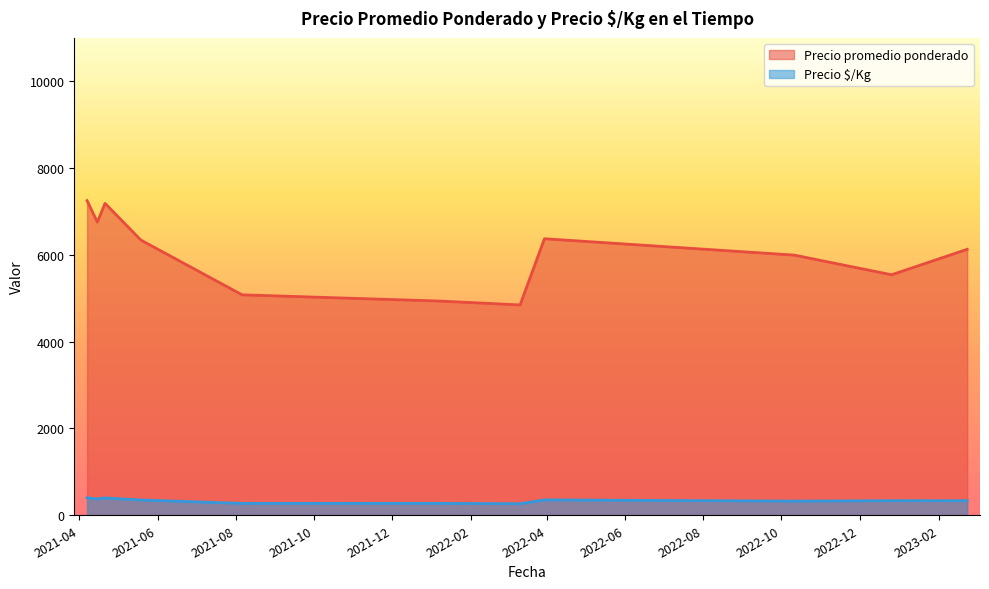

List the series in order of their overall mean, highest first.

Precio promedio ponderado, Precio $/Kg